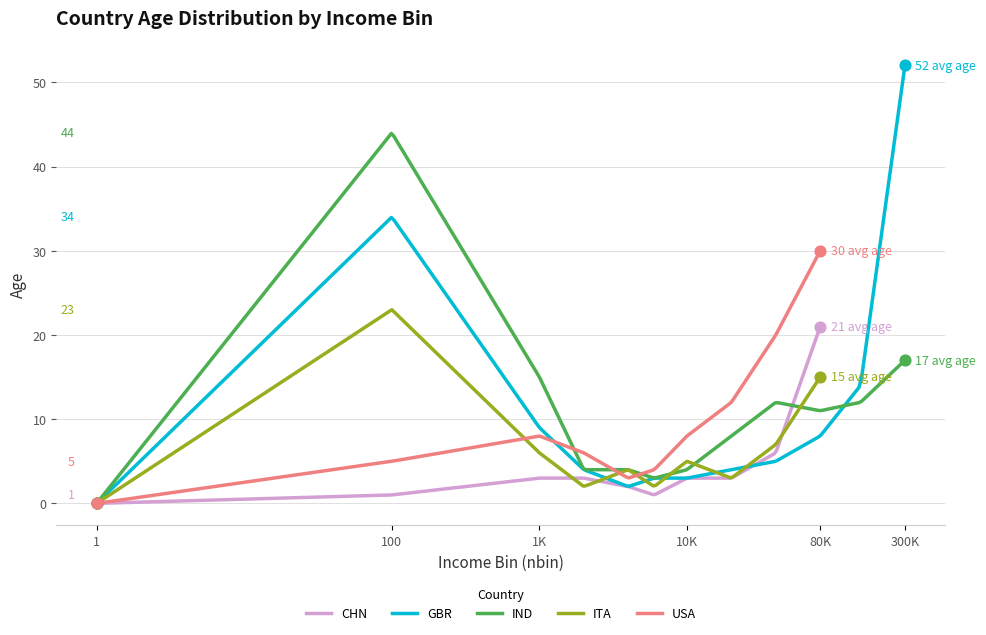

Which series has the largest Y range (max minus min)?

GBR